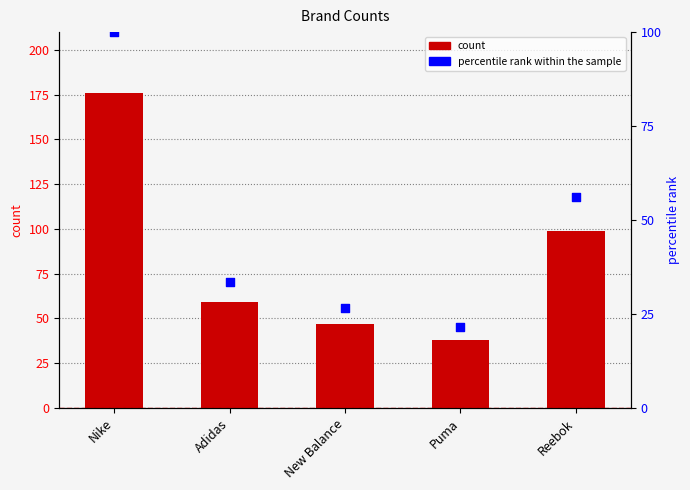

Which series contains the lowest Y value?

percentile rank within sample